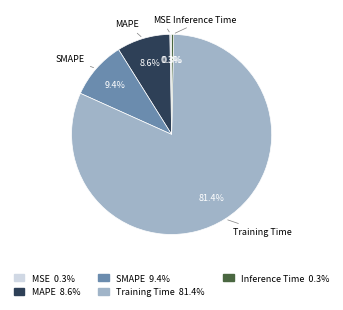

Which has a higher value, Inference Time or Training Time?

Training Time